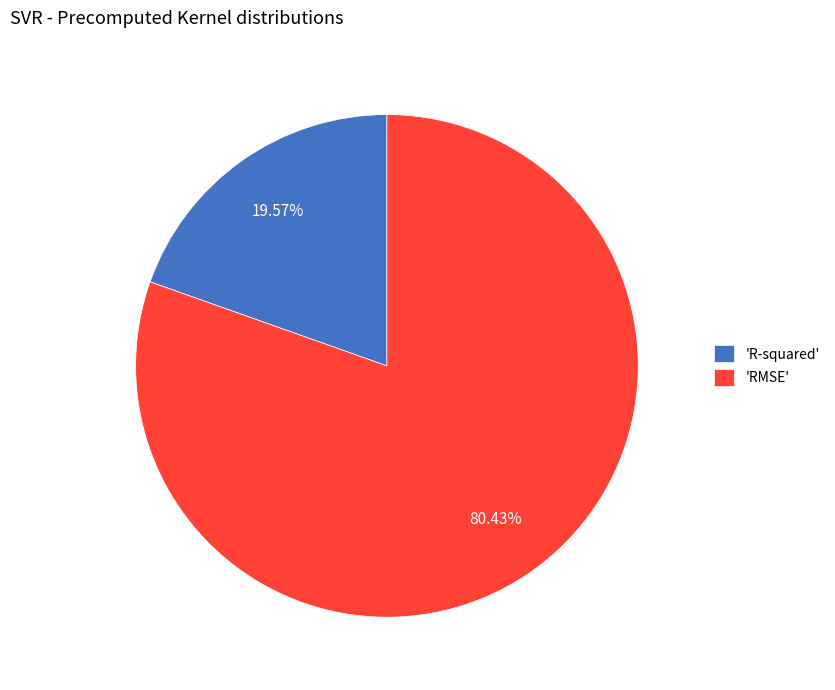

Rank the categories by value from highest to lowest.

'RMSE', 'R-squared'